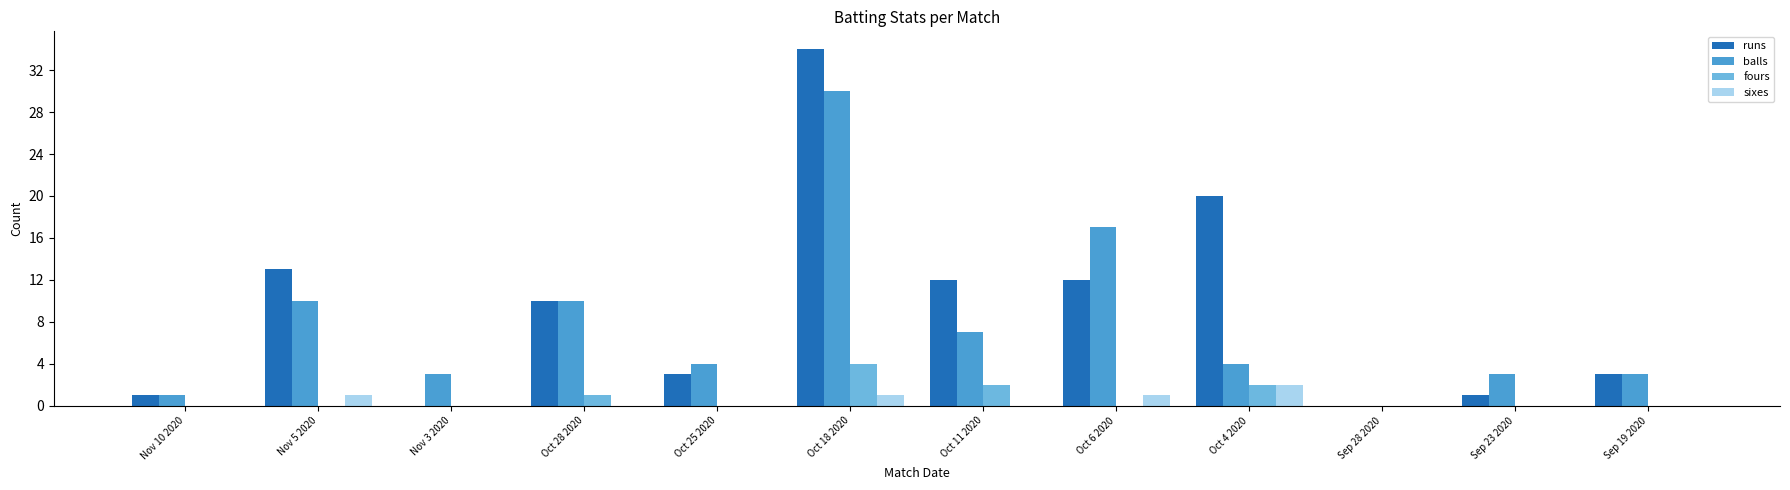

Is the value of fours at Sep 28 2020 greater than the value of sixes at Oct 6 2020?

No